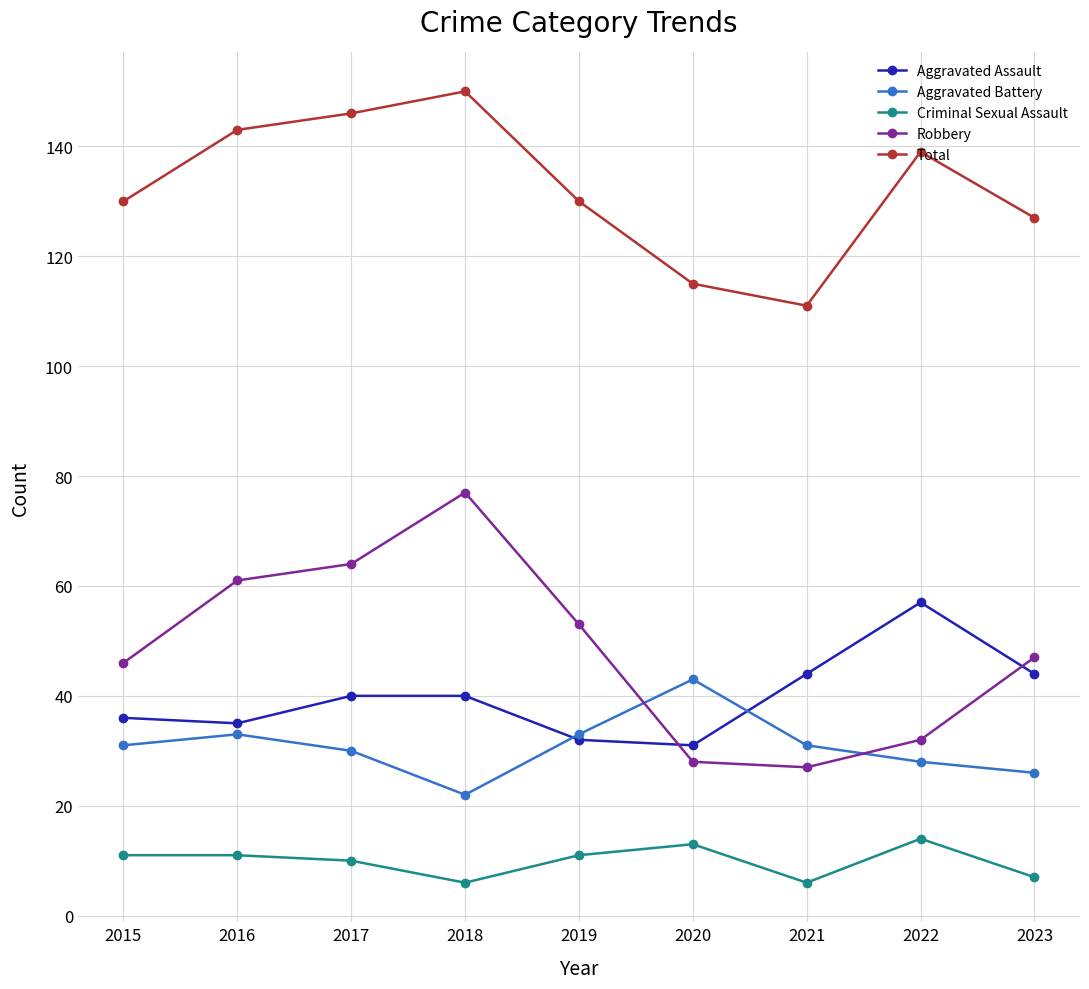

What is the sum of all Aggravated Assault values?

359